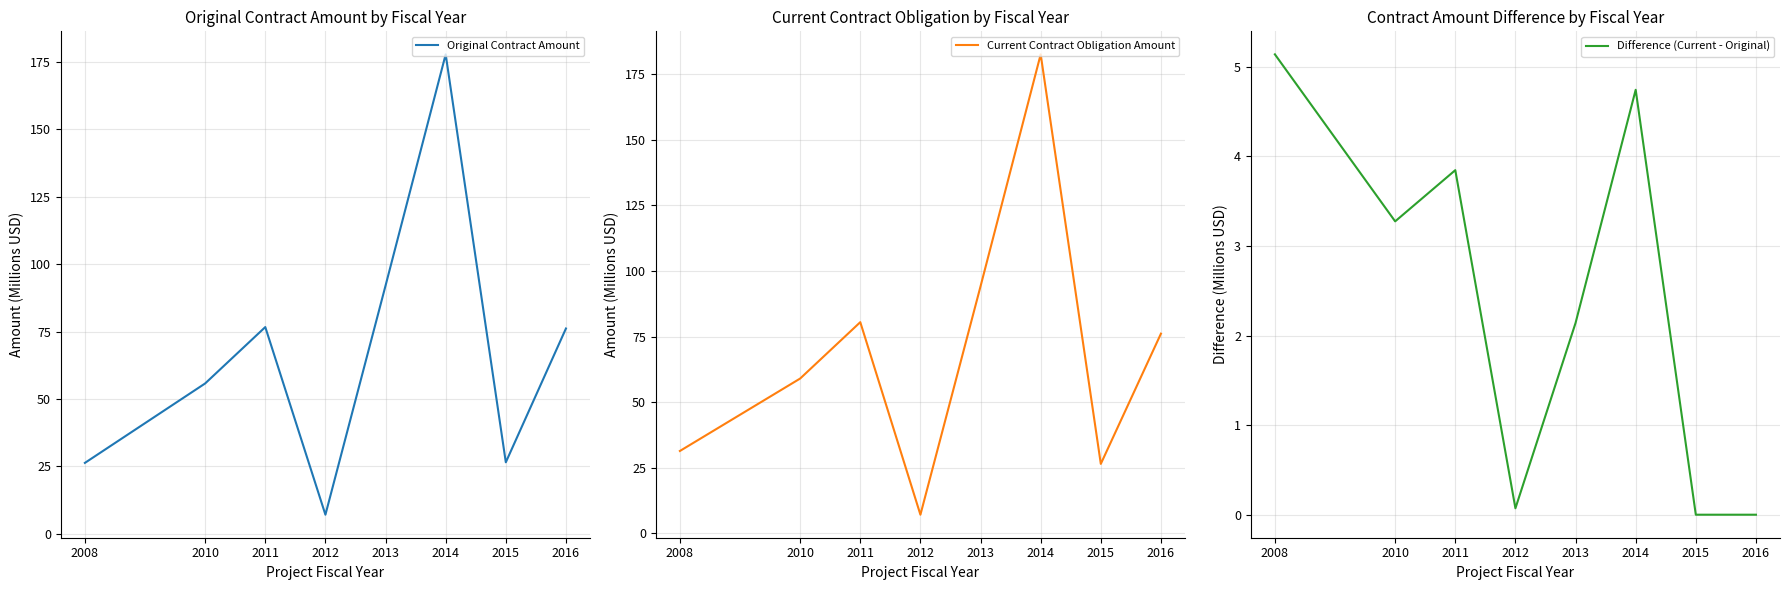

Which series changed the most between 2008 and 2016?

Original Contract Amount